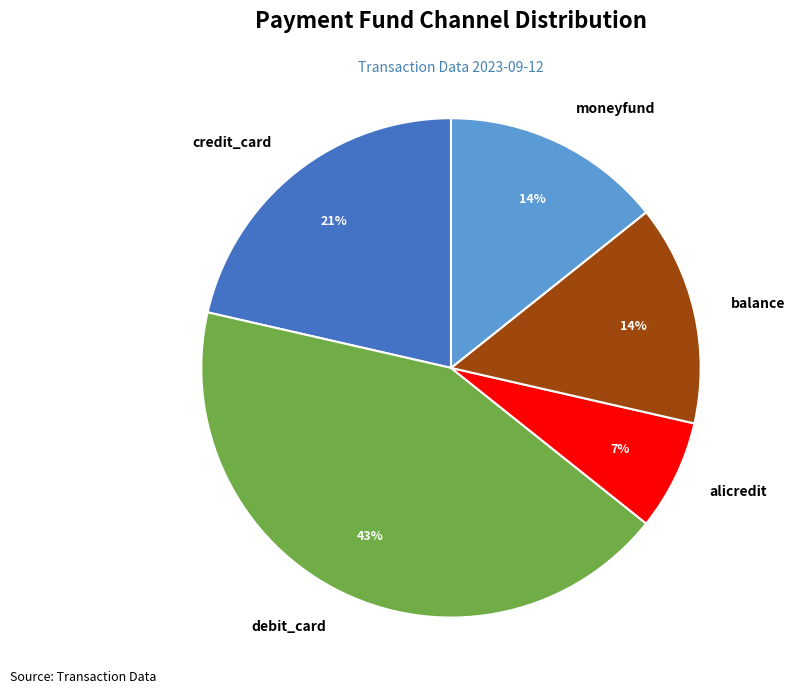

To the nearest percent, what is the difference between the largest and smallest slice percentages?

36%